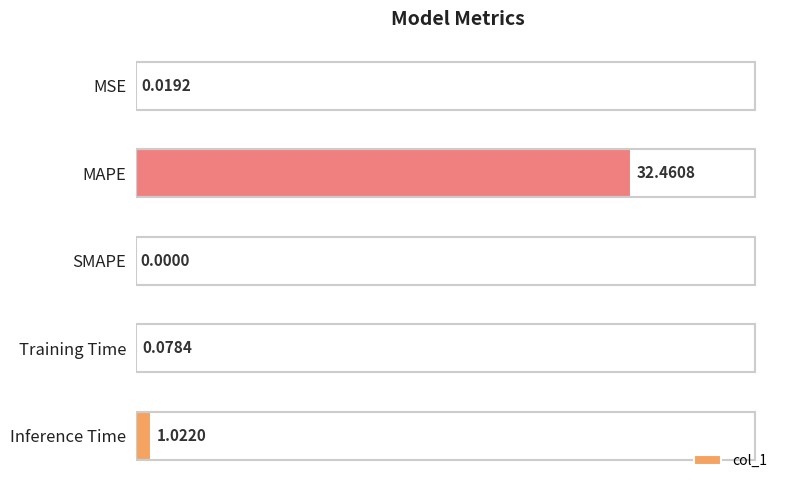

Where is the data nearest to the value 16?

Inference Time